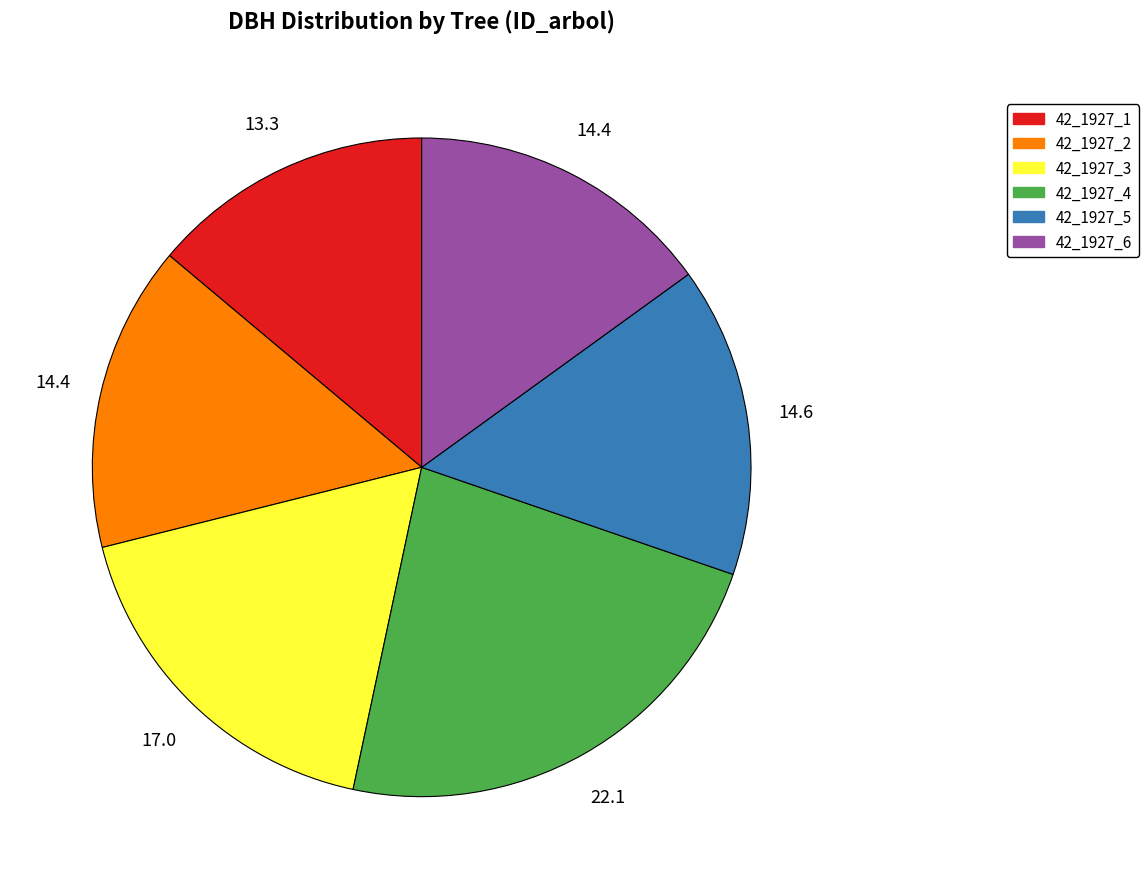

Count the number of slices in the pie.

6